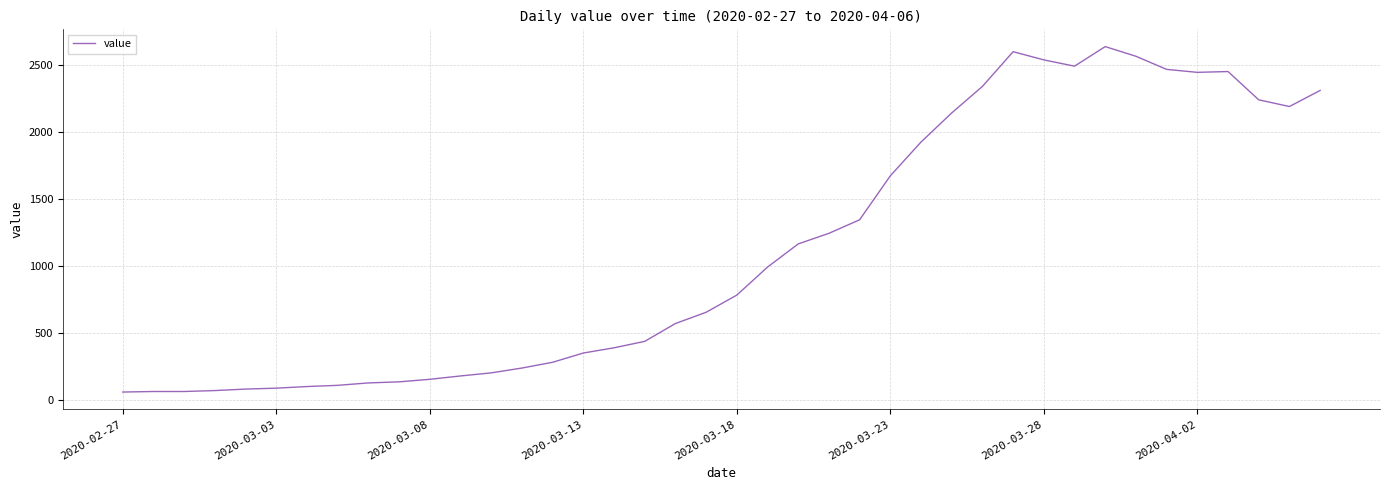

What is the difference between the maximum and minimum values?

2577